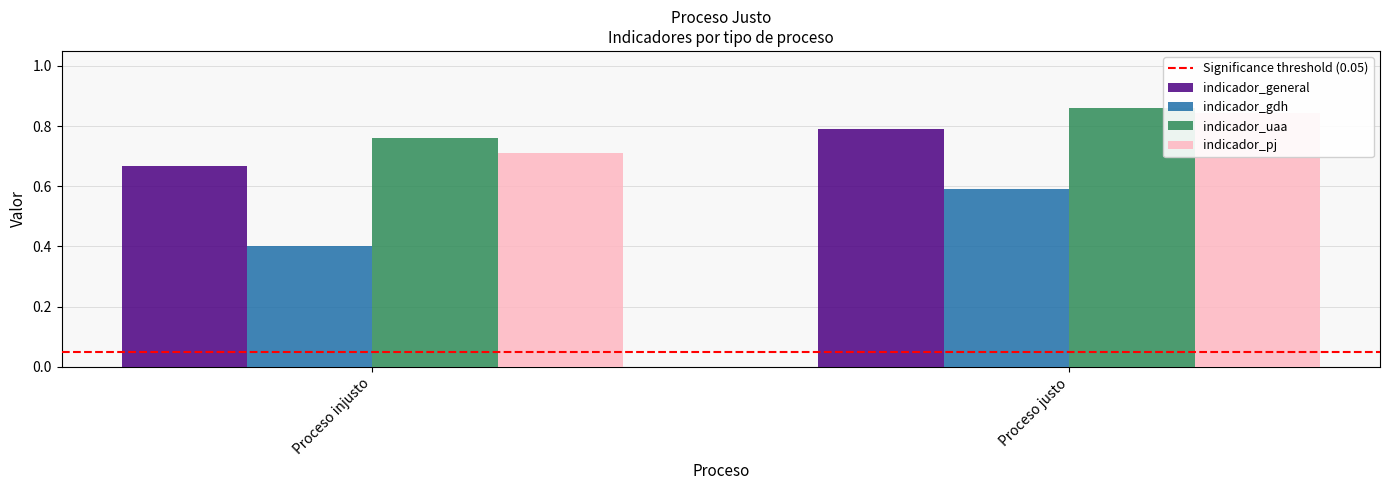

Which category has the highest value in the Significance threshold (0.05) series?

Proceso injusto